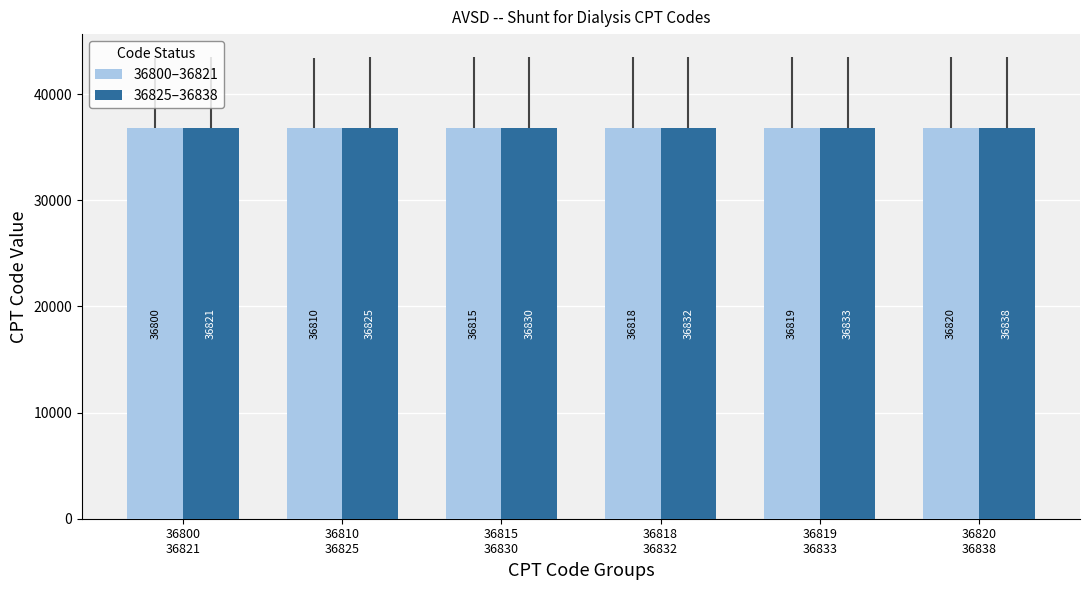

What is the label of the 2nd bar from the left?

36810
36825